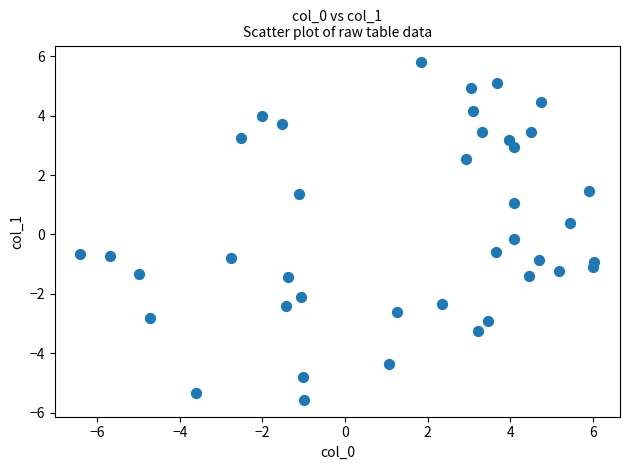

What is the range of X values (max minus min)?

12.4